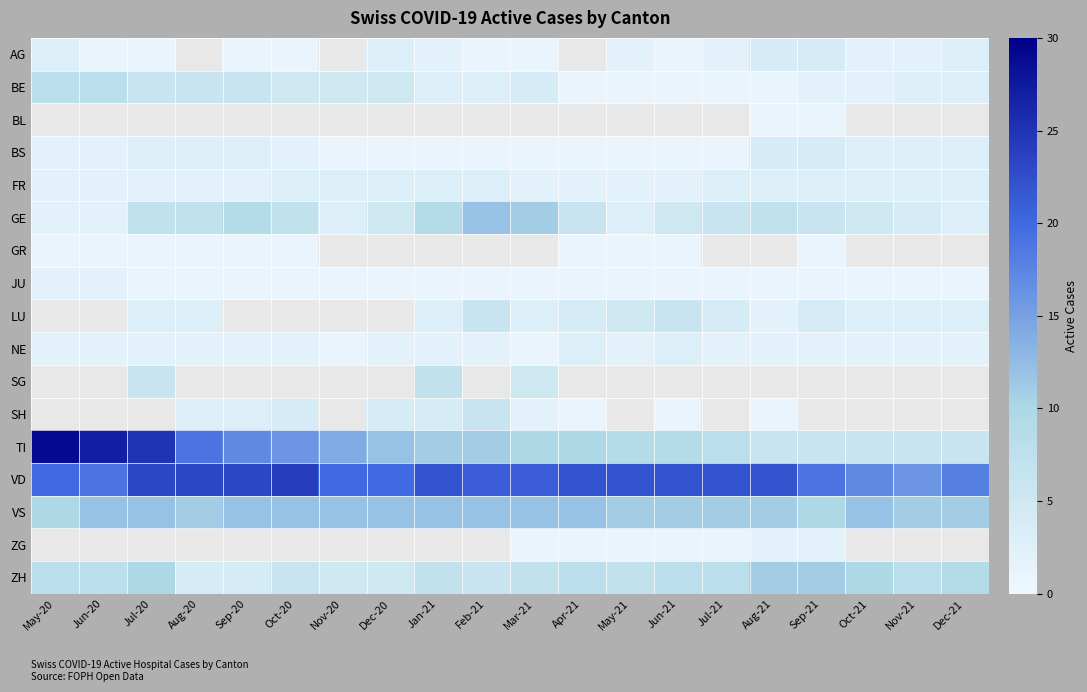

What is the difference between the second highest and minimum values in the NE series?

2.0